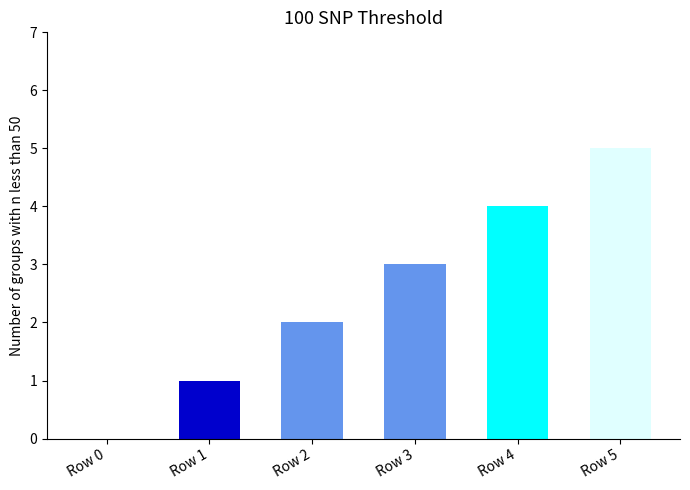

The chart shows a value of 2 at Row 2. True or false?

True